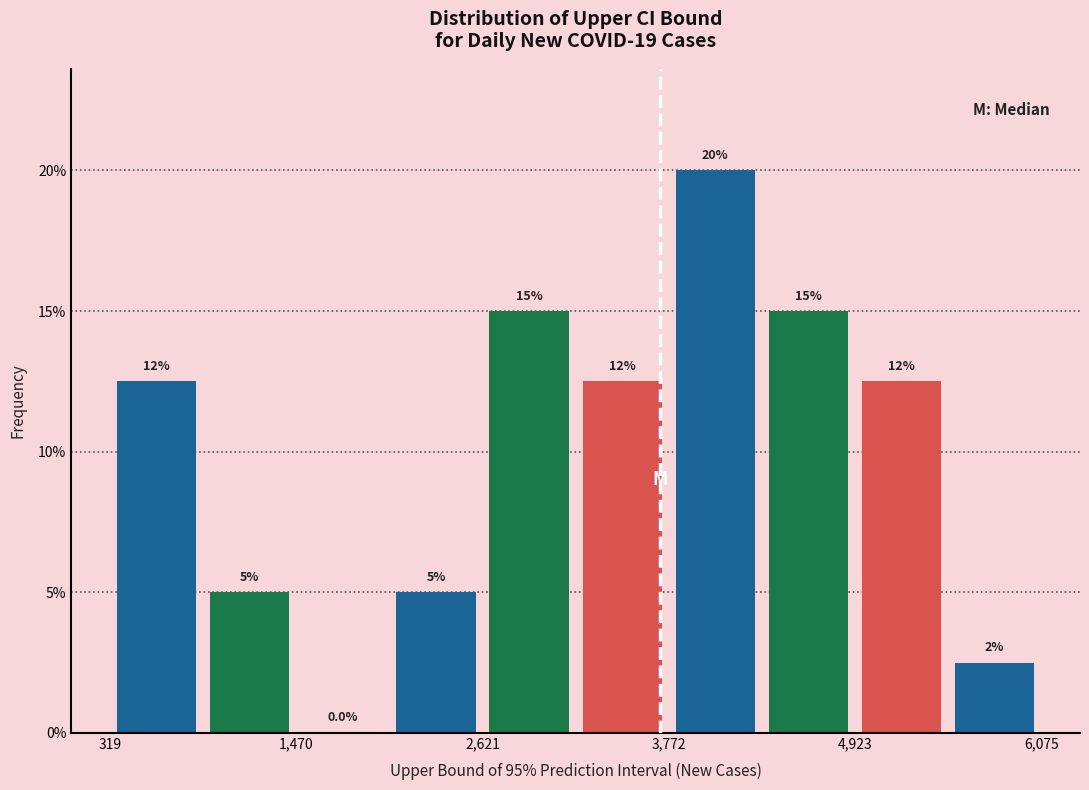

Around what value on the x-axis is the tallest bar? Give the approximate position of its centre, as read against the axis.

4000